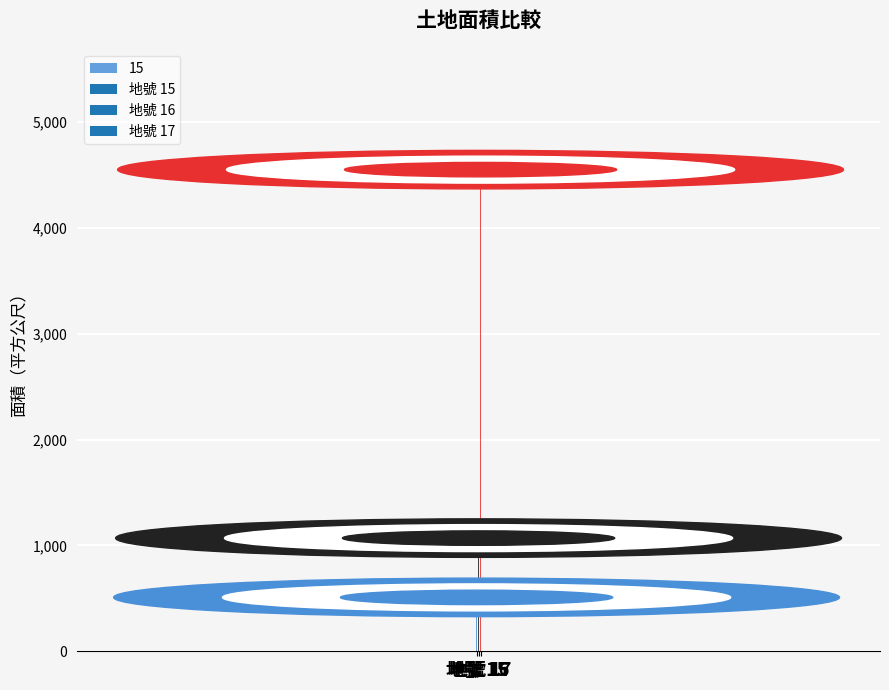

List the labels in order of value, largest first.

17, 16, 15